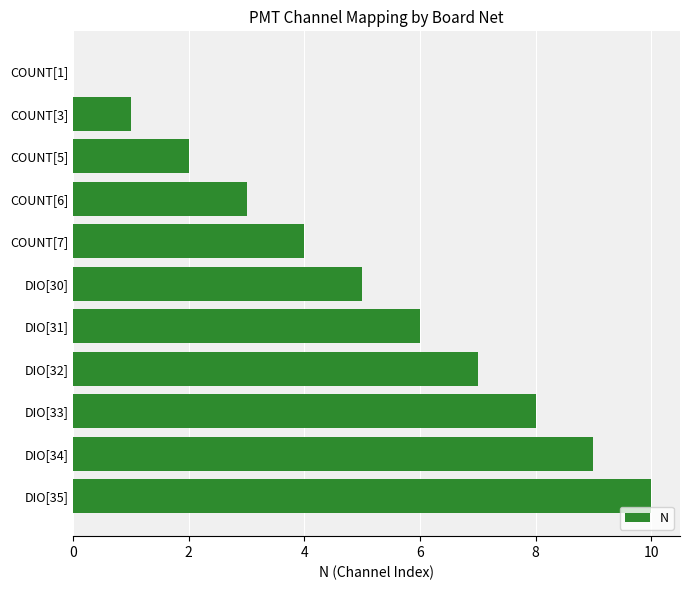

Count the number of data series in this chart.

1